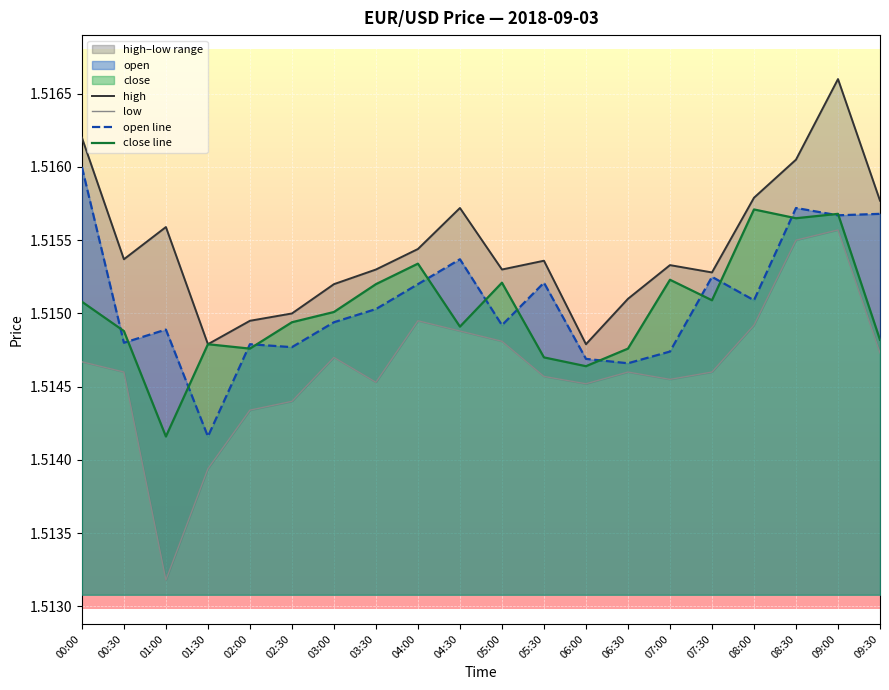

True or false: low and close line cross at least once.

False